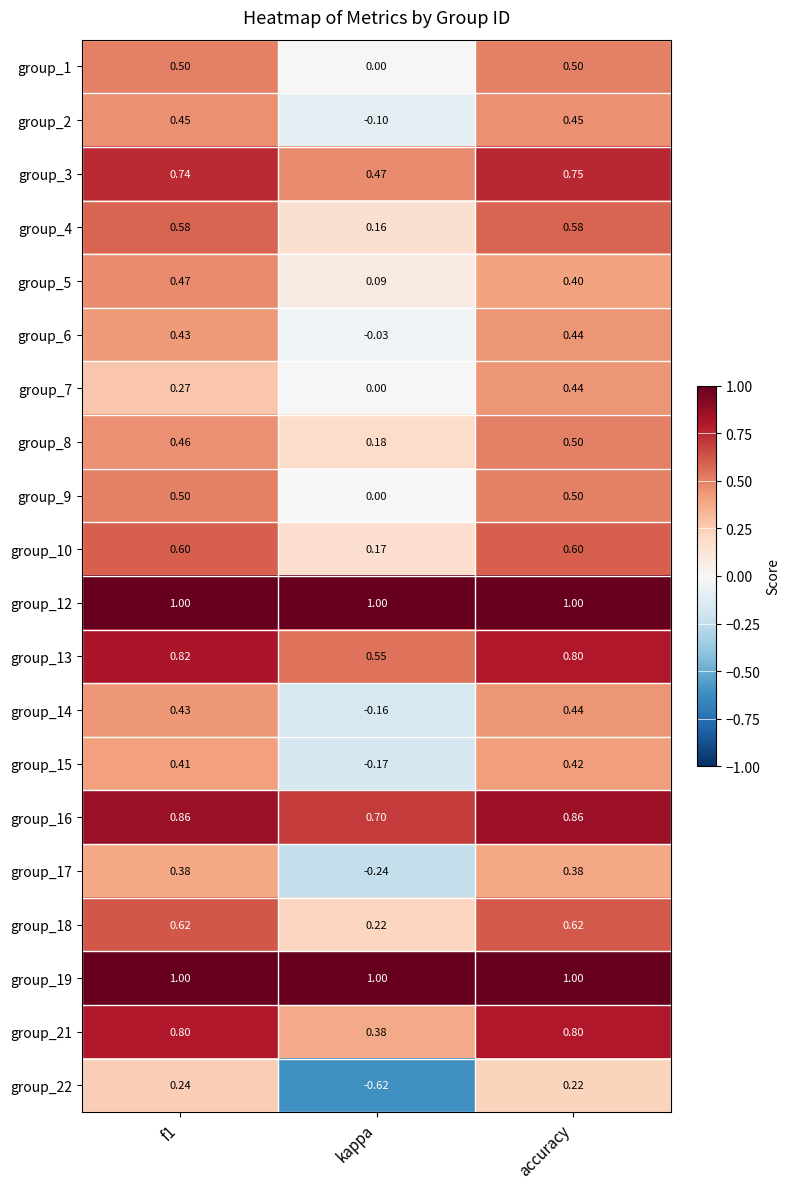

At which category does the chart reach its minimum across all series?

kappa